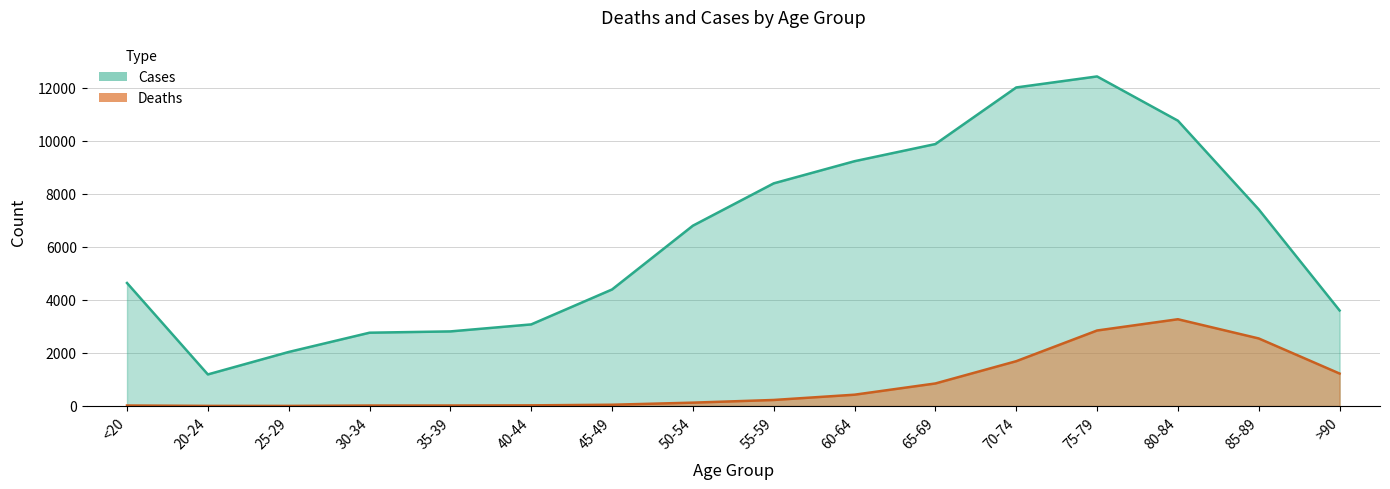

At 55-59, list the series in order from largest to smallest.

Cases, Deaths